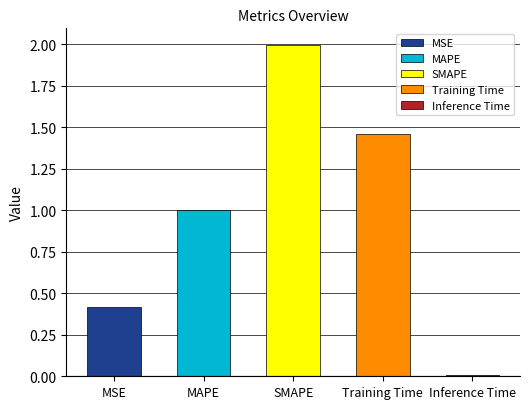

Read the value at MAPE.

1.0